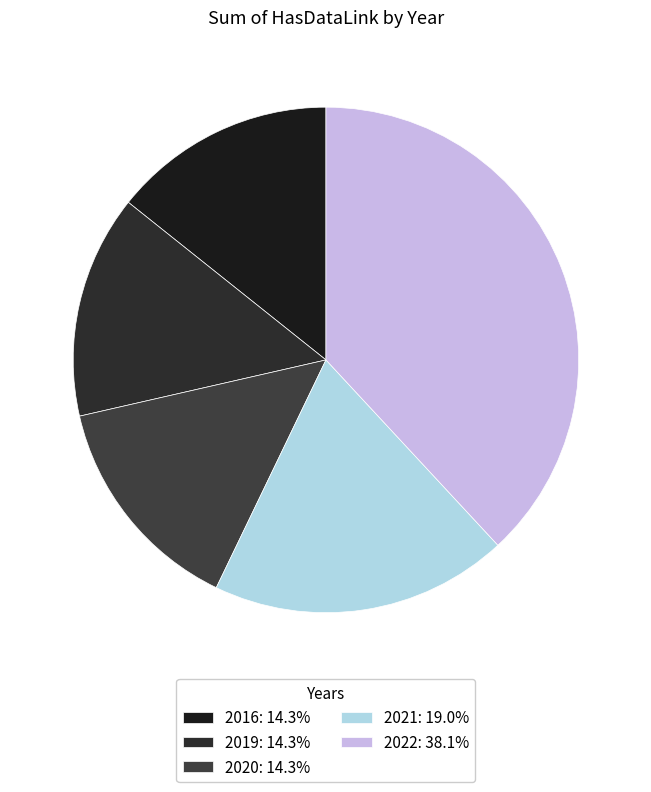

Approximately how many times larger is the value at 2021 compared to 2016?

1.3